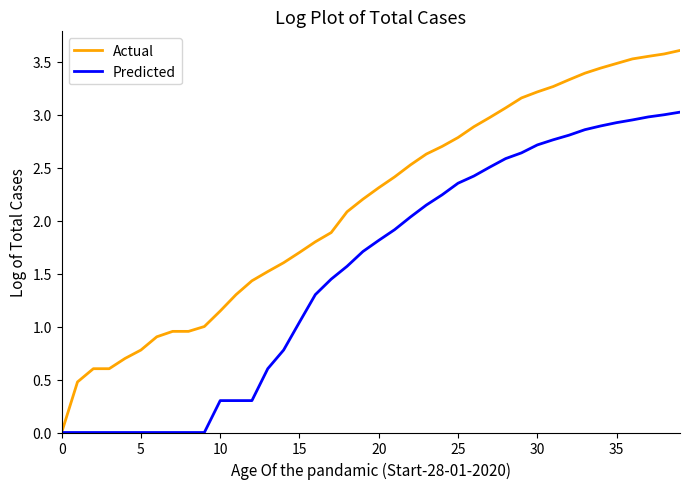

Rank the series by their average value, from highest to lowest.

Actual, Predicted